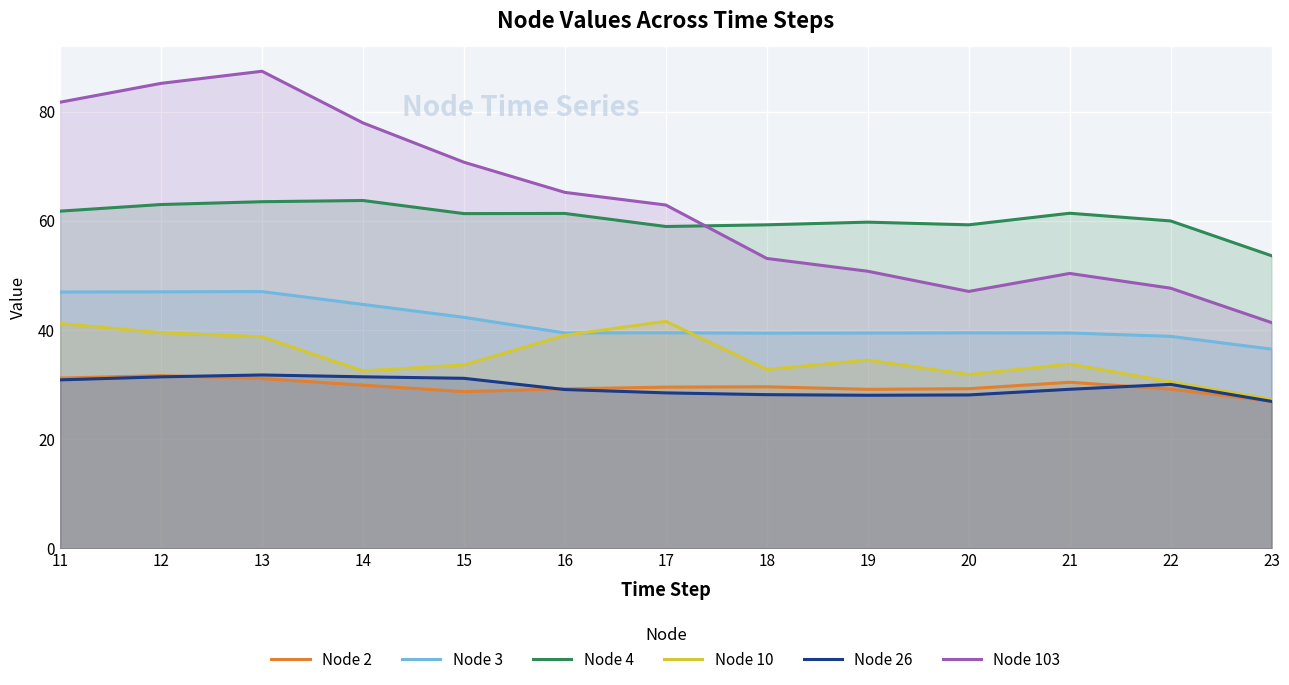

What is the total value across all series at 16?

263.4